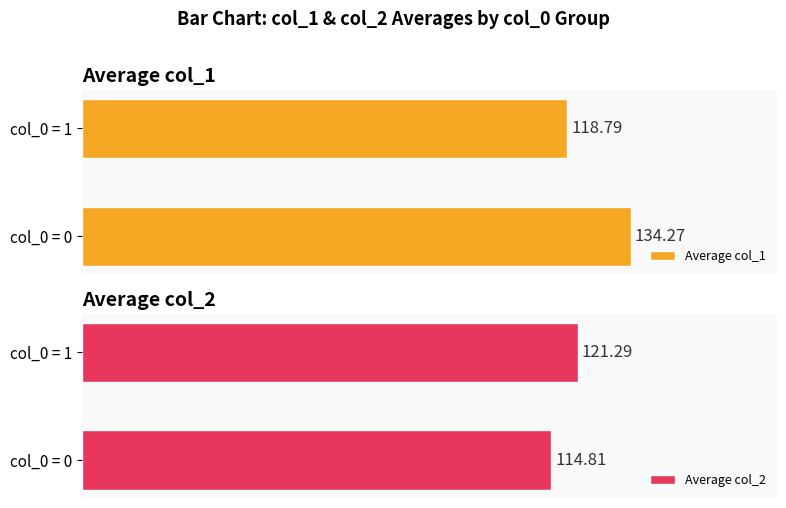

How many data points does each series have?

2